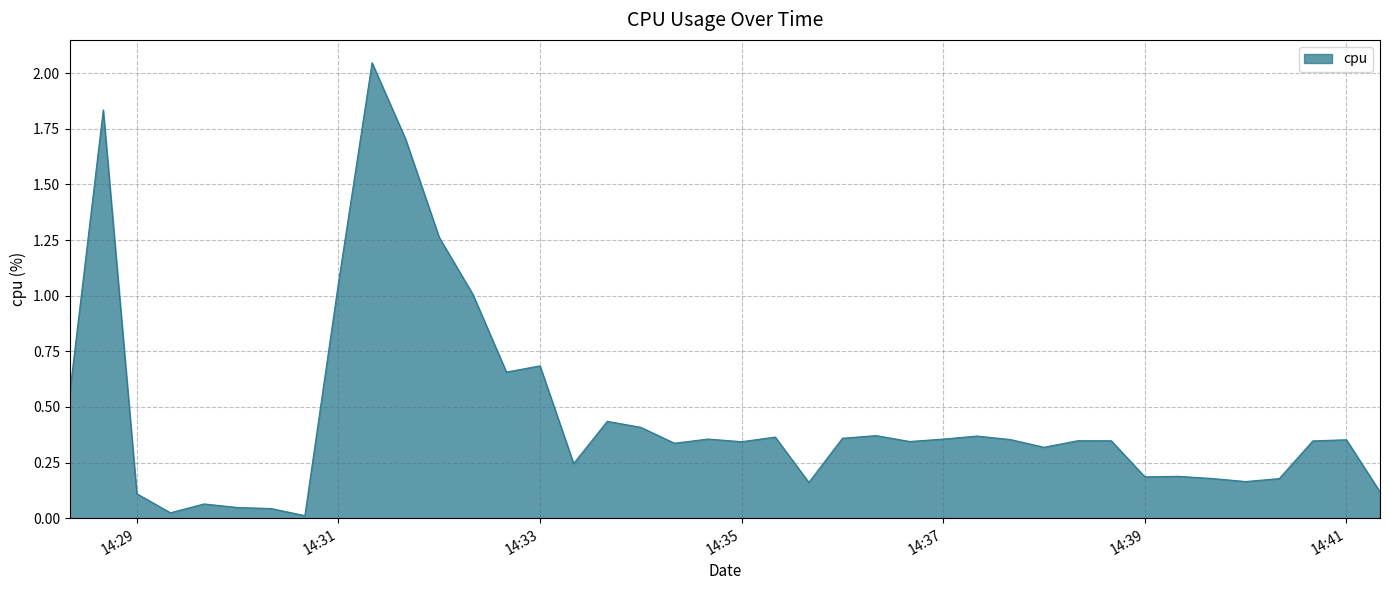

What is the average value?

0.5